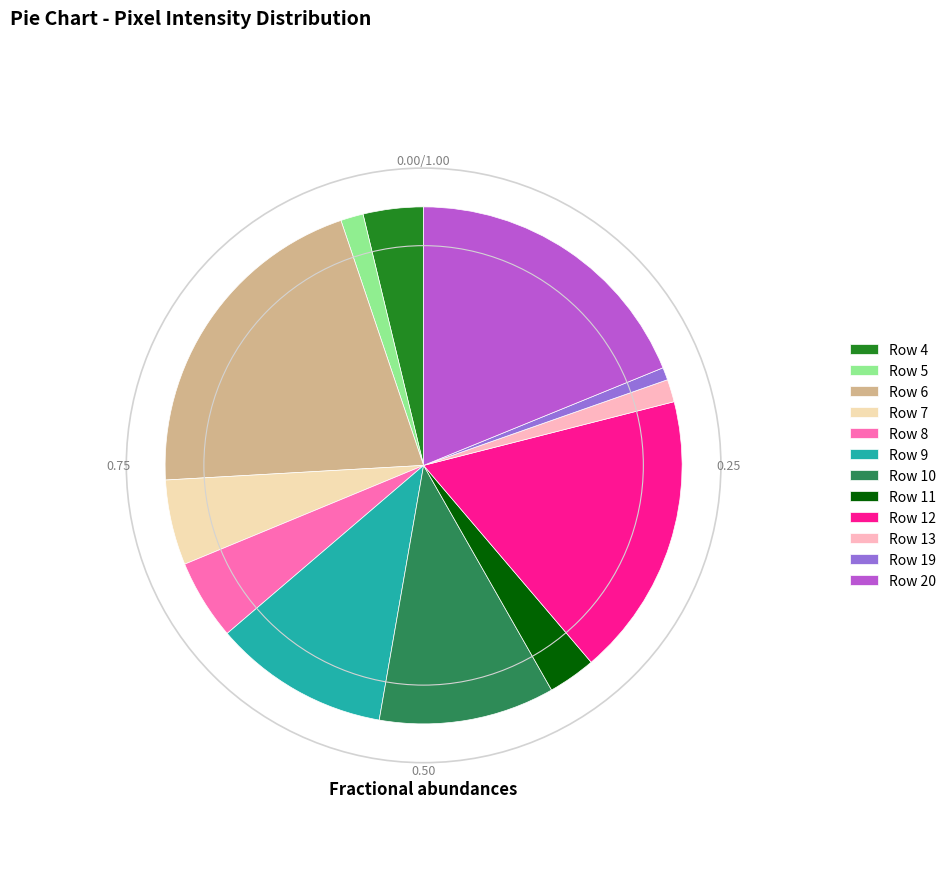

The Row 5 slice represents 1% of the pie. True or false?

True